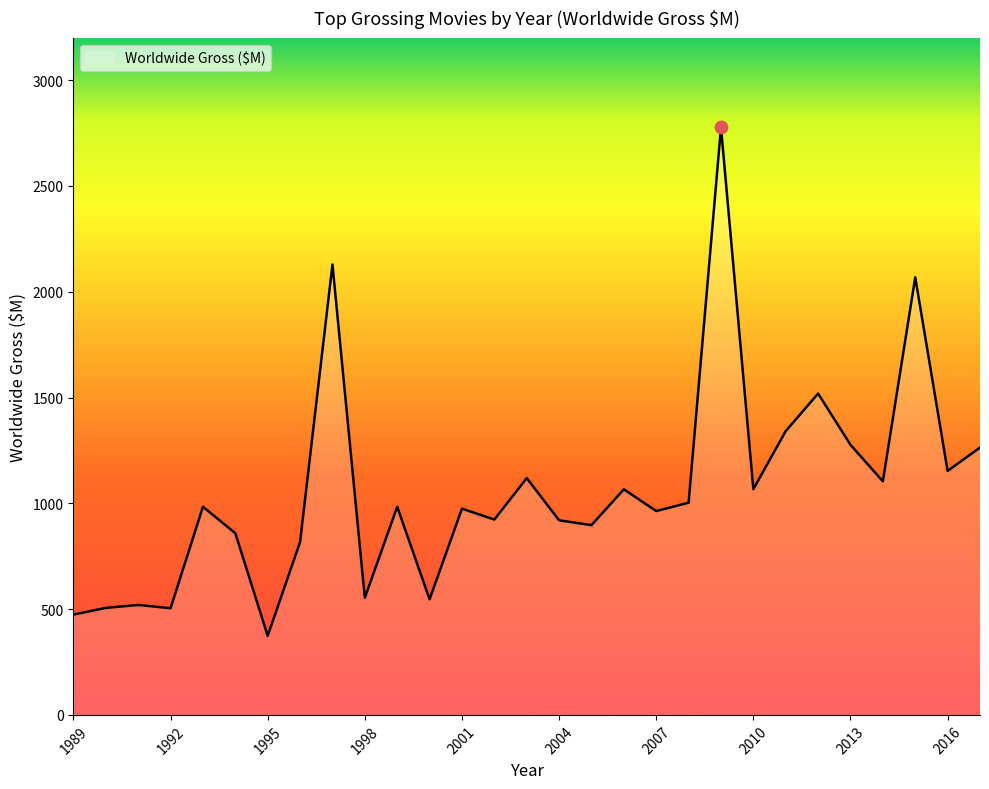

What is the minimum value shown in the chart?

373.6